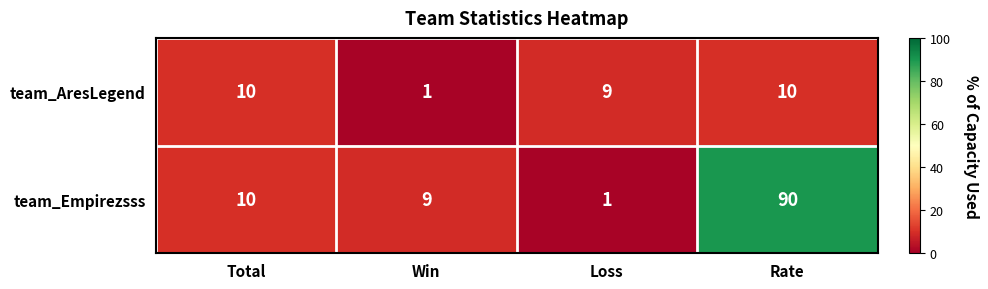

What is the difference between the maximum and minimum values in the team_AresLegend series?

9